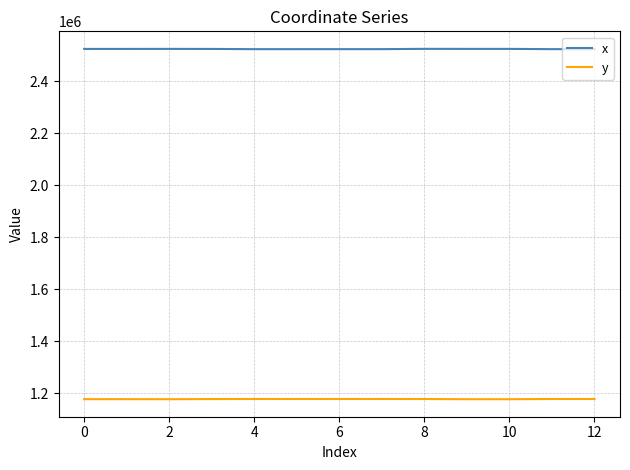

What is the minimum value for y?

1176692.7